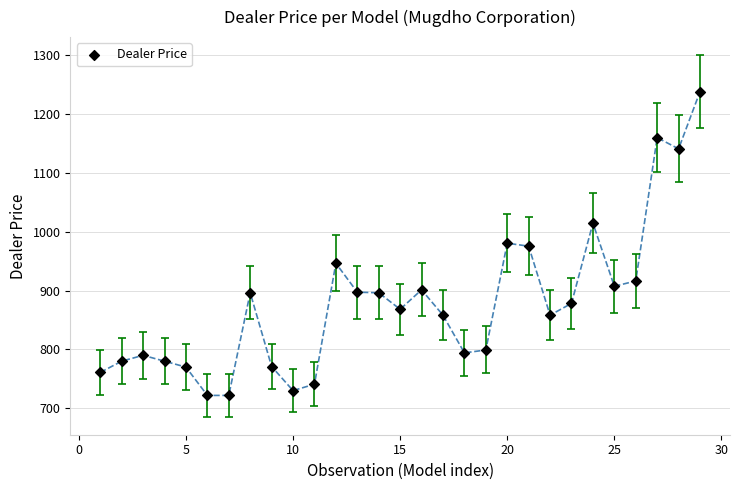

What is the range of X values (max minus min)?

28.0